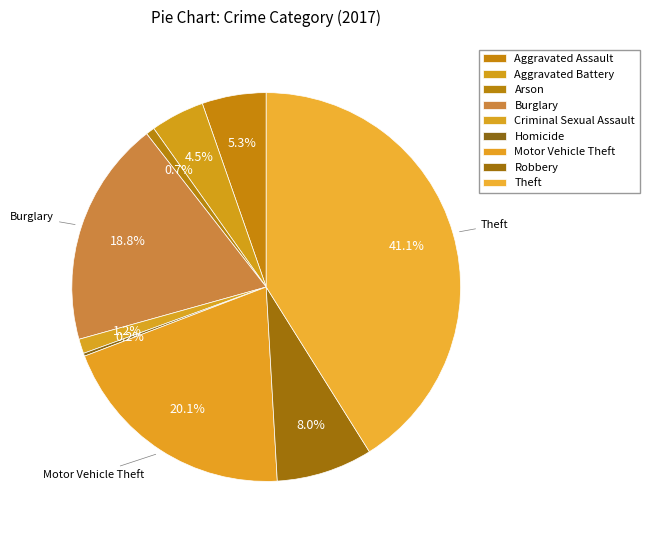

Count the number of slices in the pie.

9